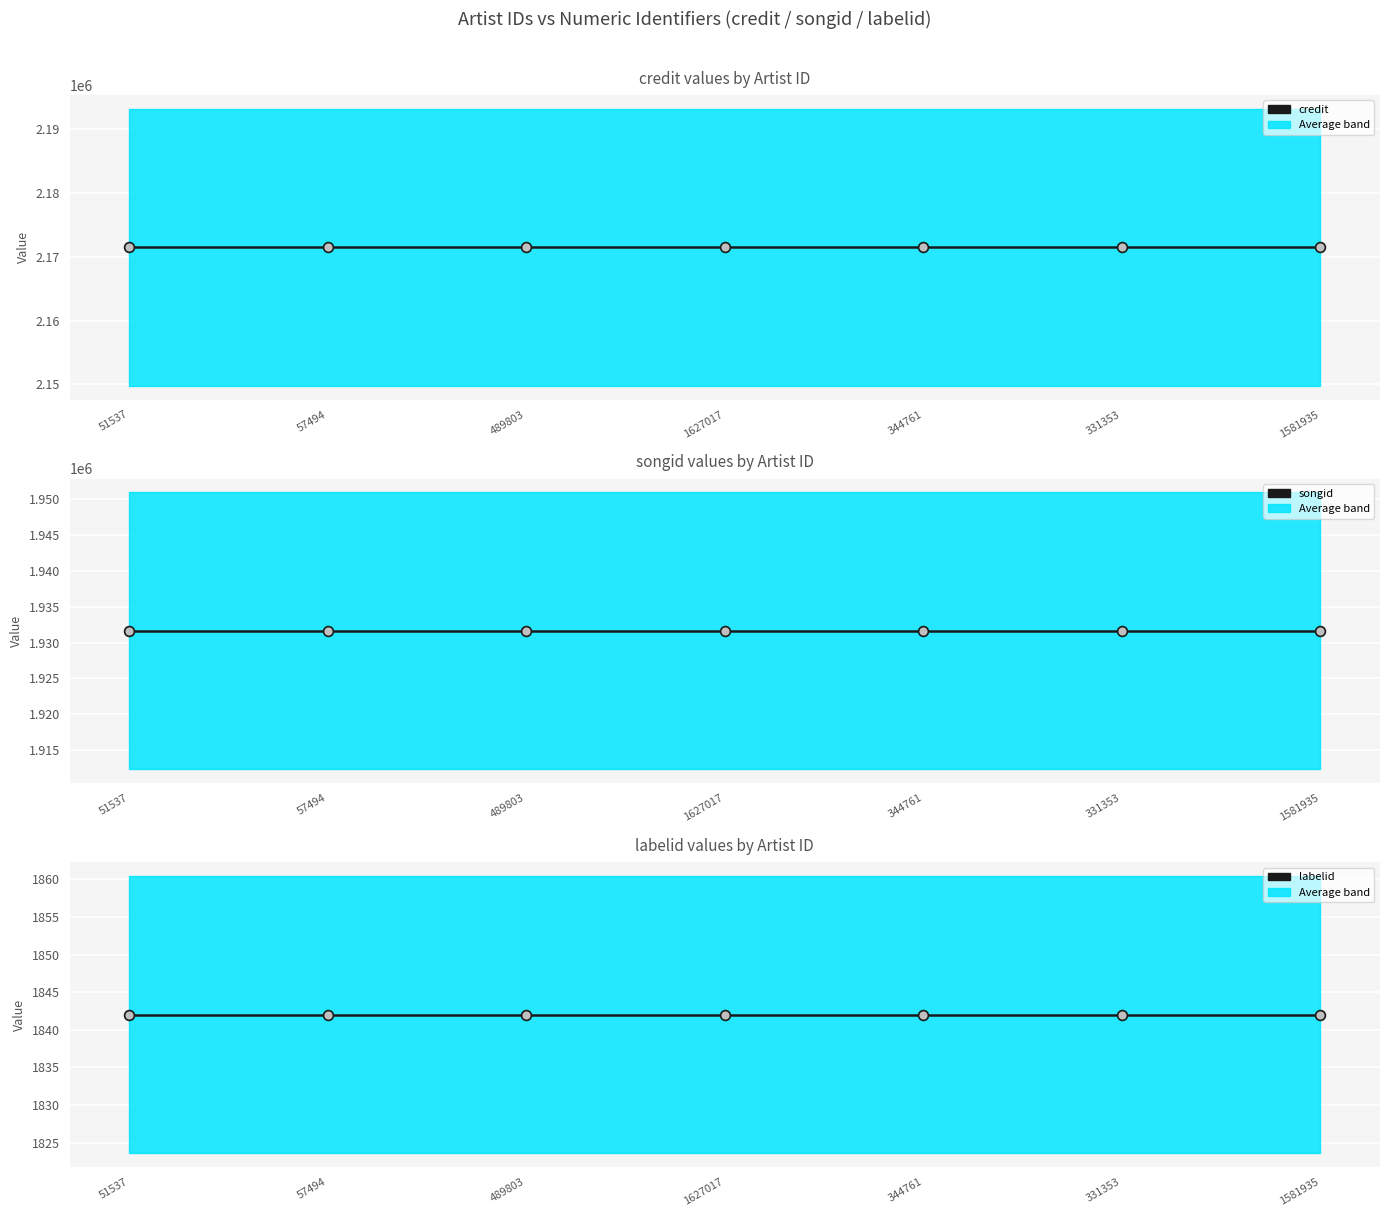

Is the value of songid at 57494 greater than the value of labelid at 344761?

Yes